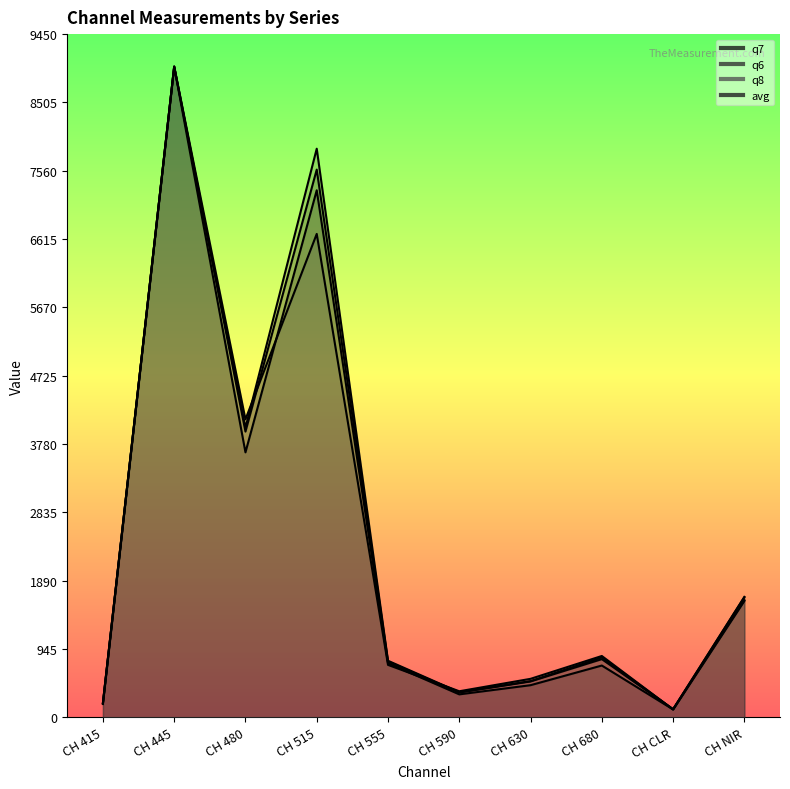

What is the maximum value shown in the chart?

9000.0